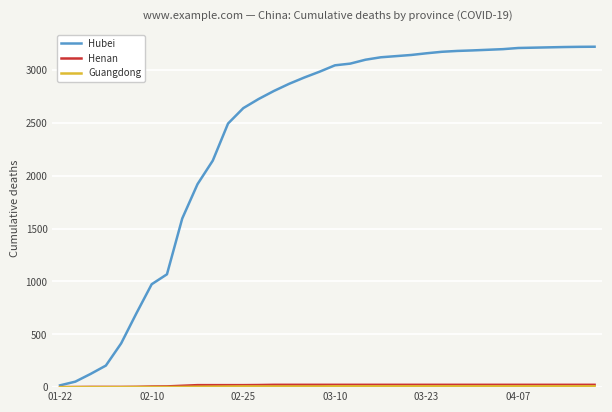

What is the maximum value shown in the chart?

3222